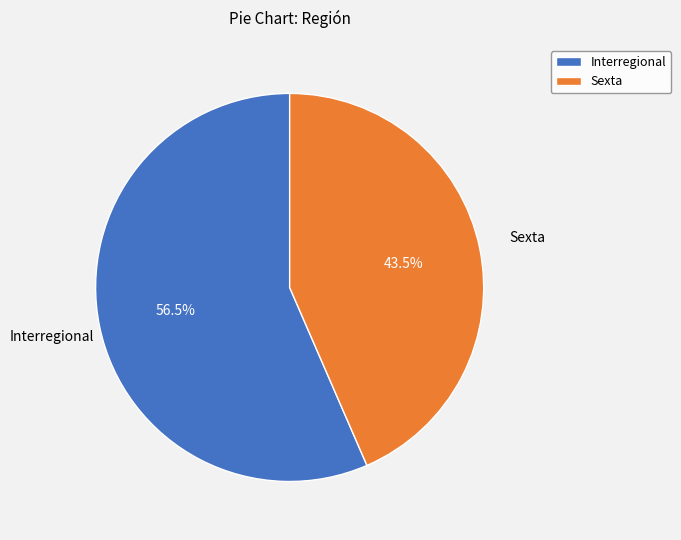

To the nearest percent, what is the difference between the largest and smallest slice percentages?

13%